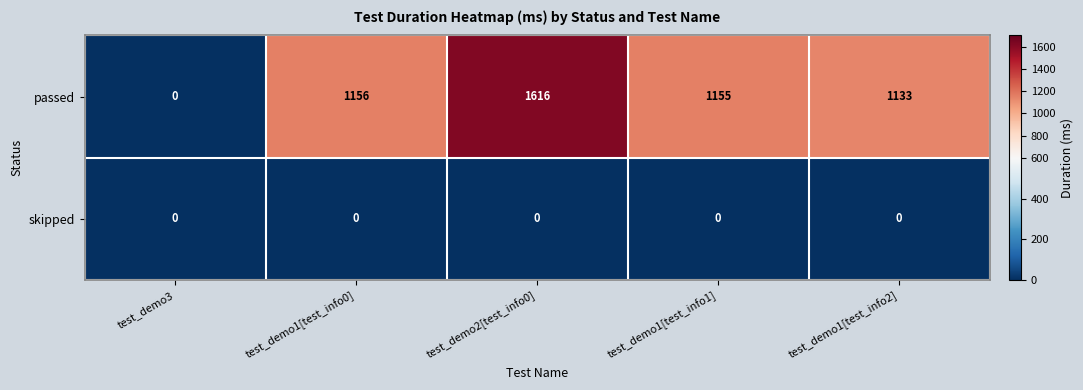

Which series has the largest total across all categories?

passed